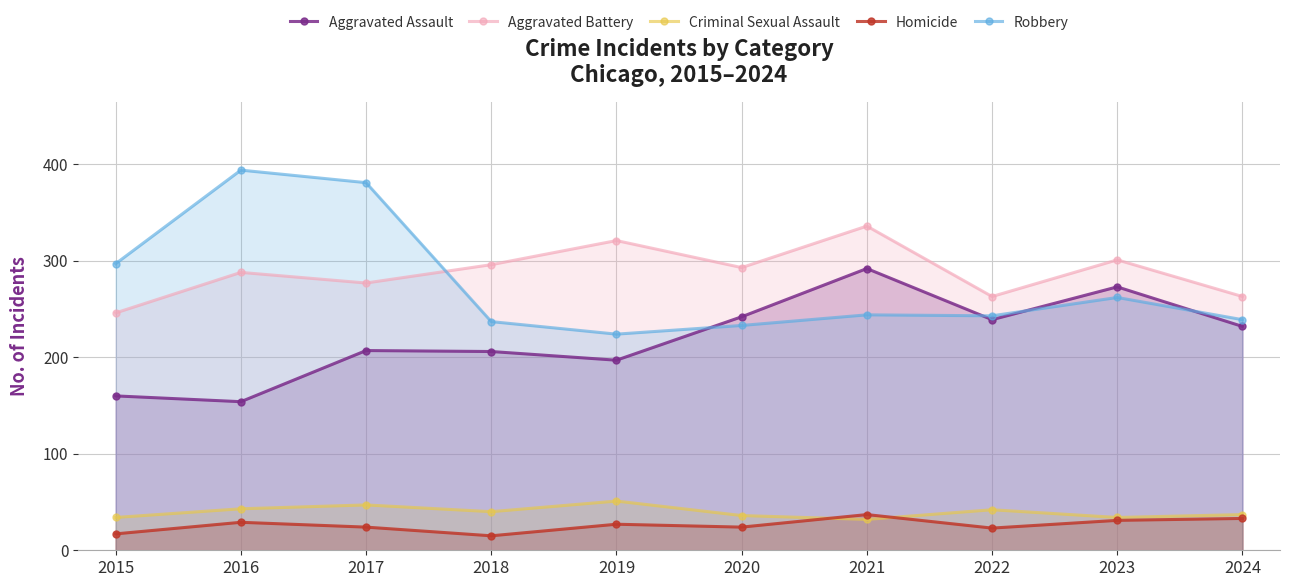

Rank the categories by Homicide value from highest to lowest.

2021, 2024, 2023, 2016, 2019, 2017, 2020, 2022, 2015, 2018